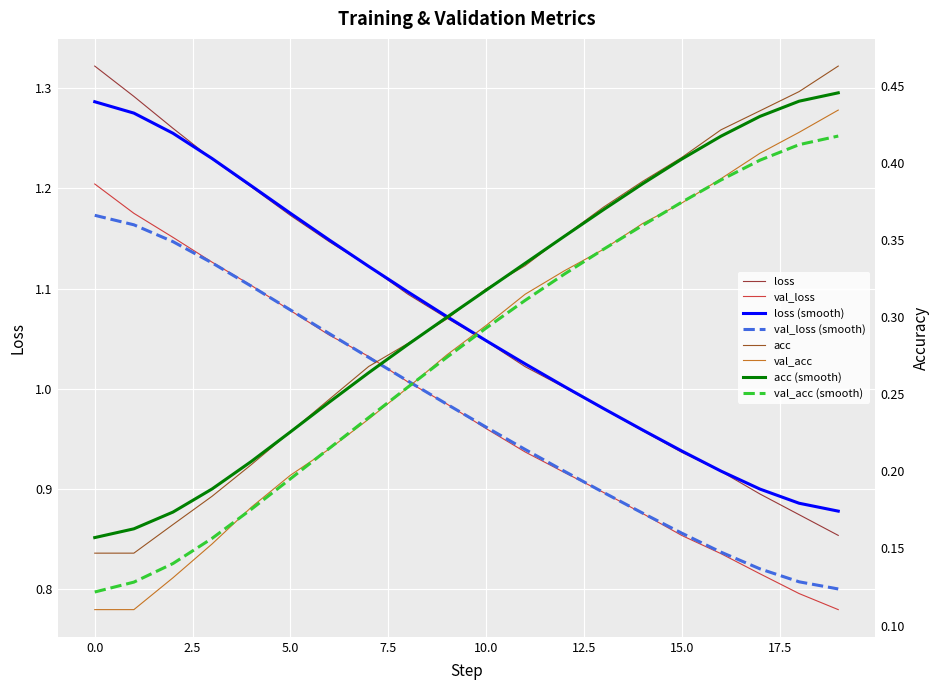

Reading left to right, list all the values displayed in this chart.

loss: 1.3	1.3	1.3	1.2	1.2	1.2	1.1	1.1	1.1	1.1	1.0	1.0	1.0	1.0	1.0	0.9	0.9	0.9	0.9	0.9
val_loss: 1.2	1.2	1.2	1.1	1.1	1.1	1.1	1.0	1.0	1.0	1.0	0.9	0.9	0.9	0.9	0.9	0.8	0.8	0.8	0.8
acc: 0.1	0.1	0.2	0.2	0.2	0.2	0.2	0.3	0.3	0.3	0.3	0.3	0.4	0.4	0.4	0.4	0.4	0.4	0.4	0.5
val_acc: 0.1	0.1	0.1	0.2	0.2	0.2	0.2	0.2	0.3	0.3	0.3	0.3	0.3	0.3	0.4	0.4	0.4	0.4	0.4	0.4